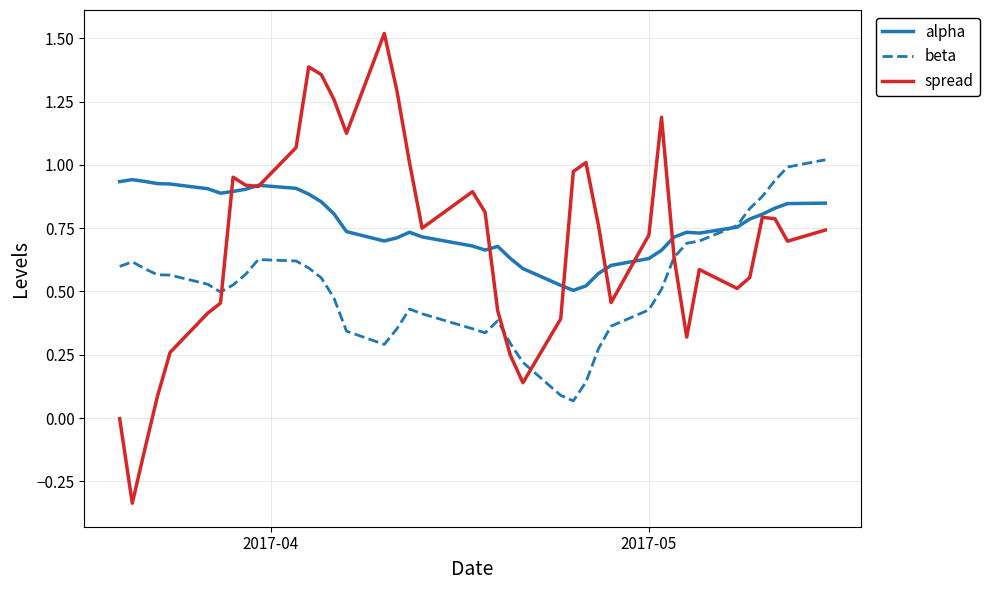

Which series has the widest spread of values?

spread